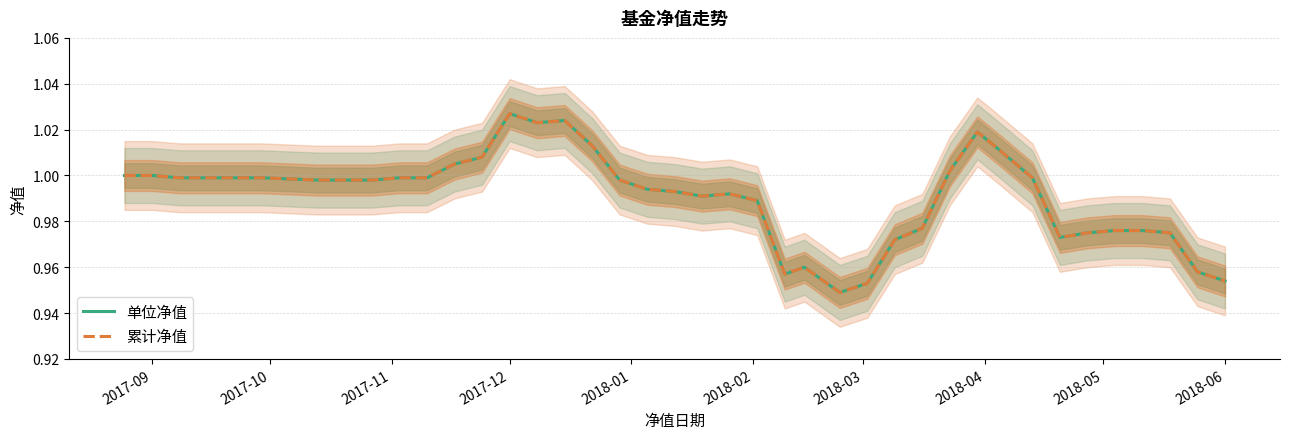

What is the minimum value for 单位净值?

0.9